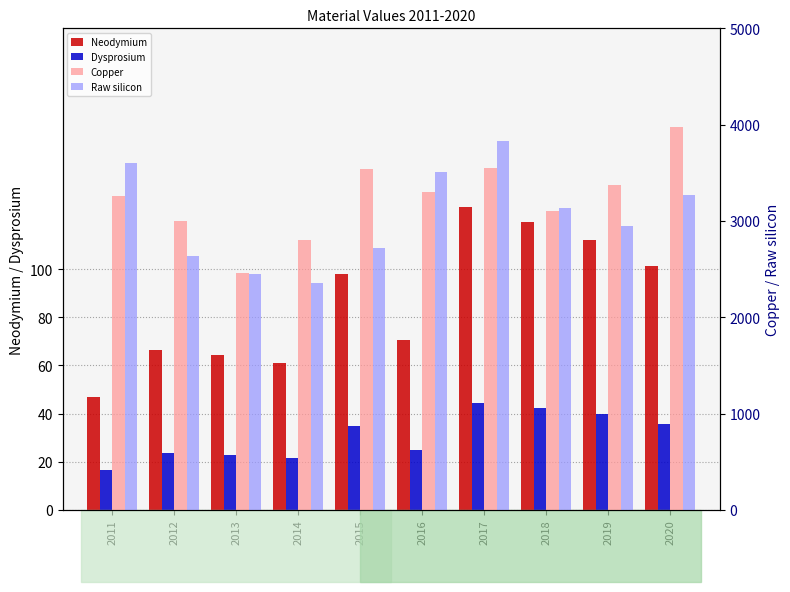

Which category has the highest value in the Copper series?

2020